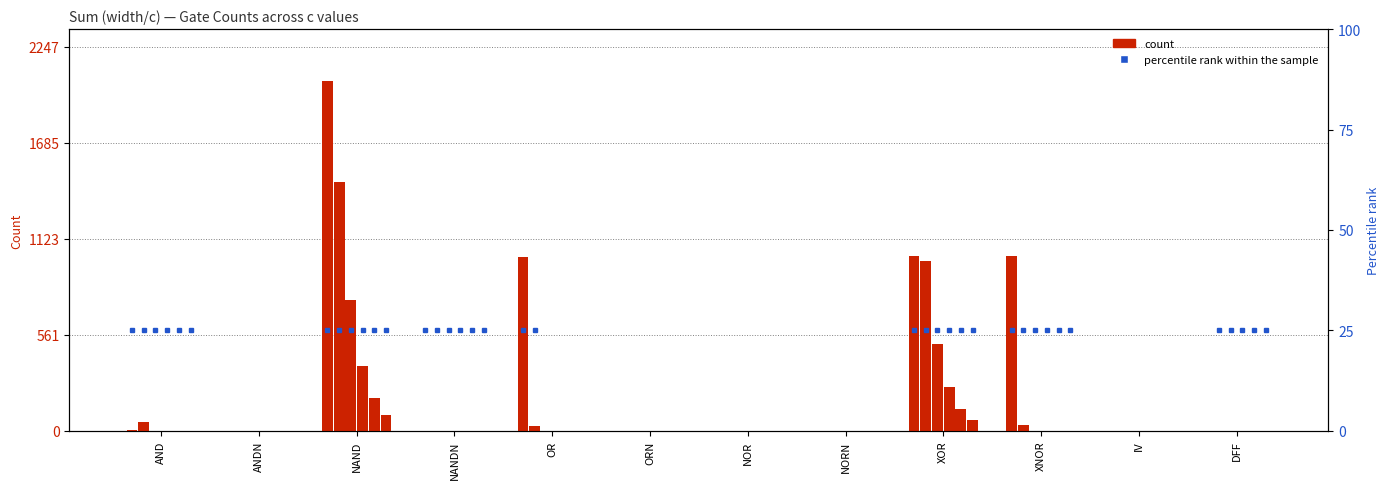

Where does the 1024_8 series first go above 1?

NAND